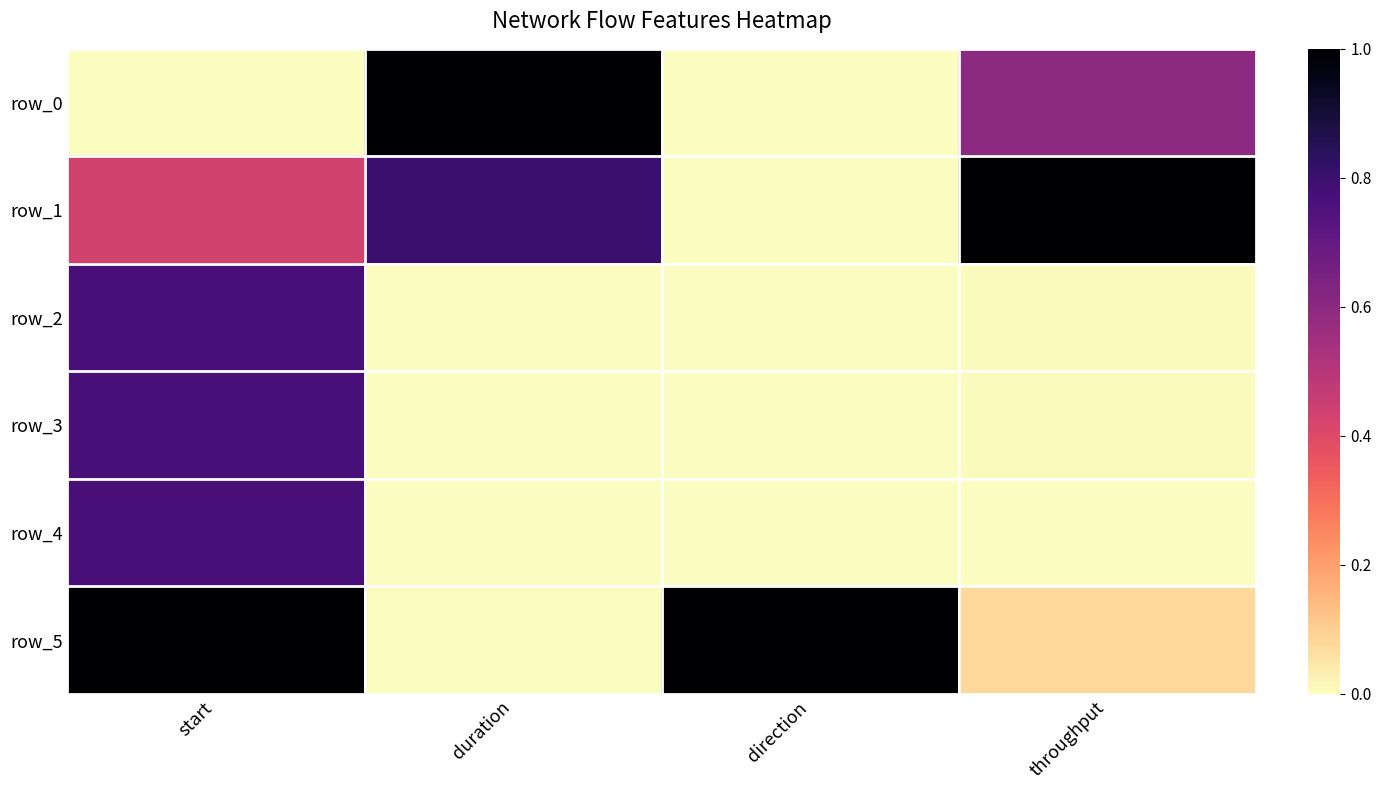

Between throughput and start, which is larger?

throughput